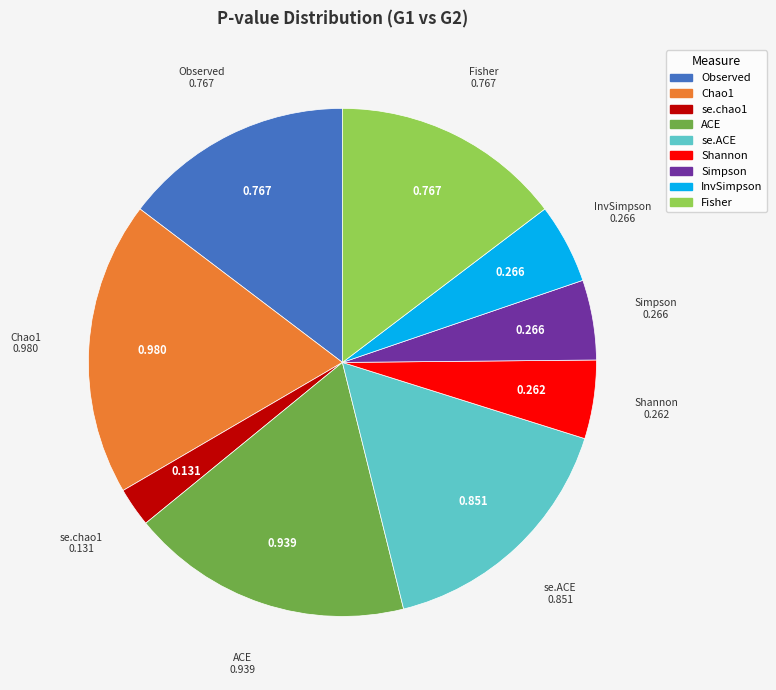

Is the sum of Simpson and Chao1 greater than half?

No